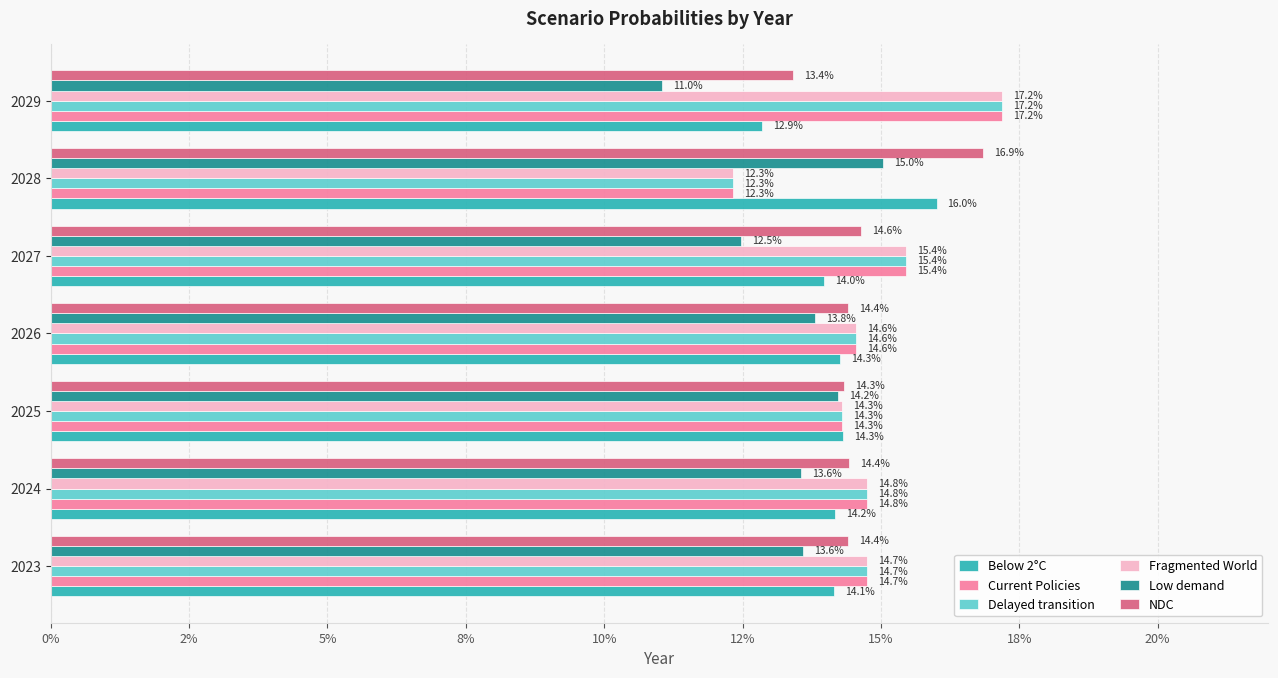

Which series has the widest spread of values?

Fragmented World